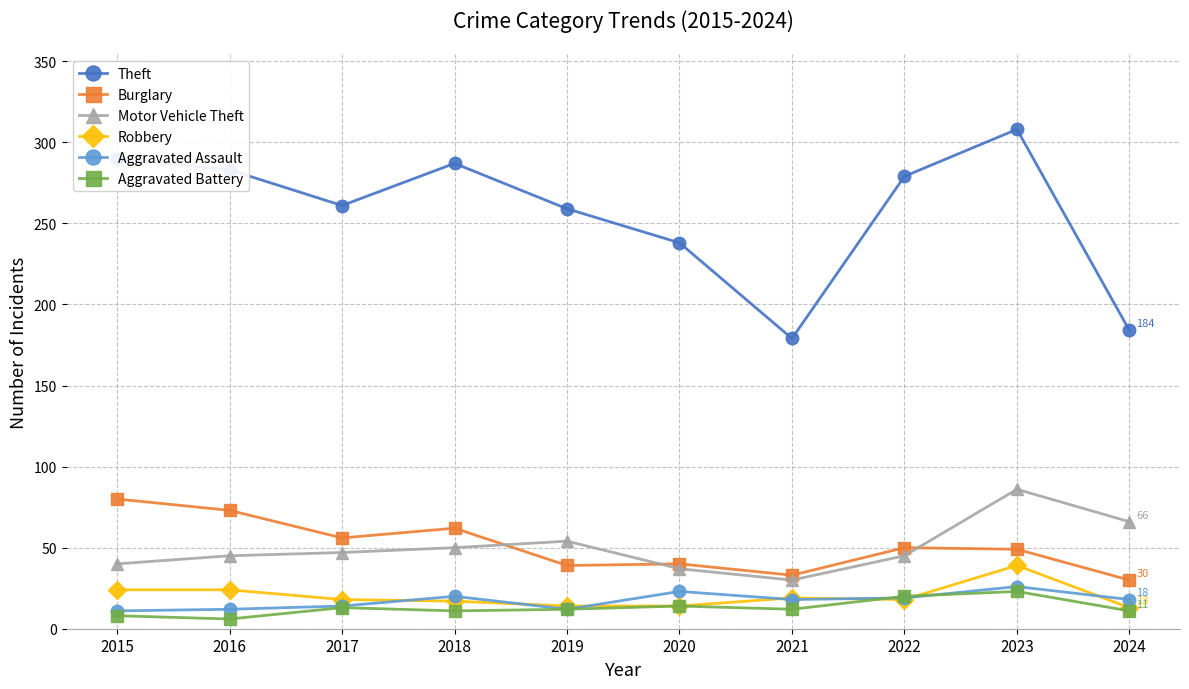

What are all the series names shown in the legend?

Theft, Burglary, Motor Vehicle Theft, Robbery, Aggravated Assault, Aggravated Battery